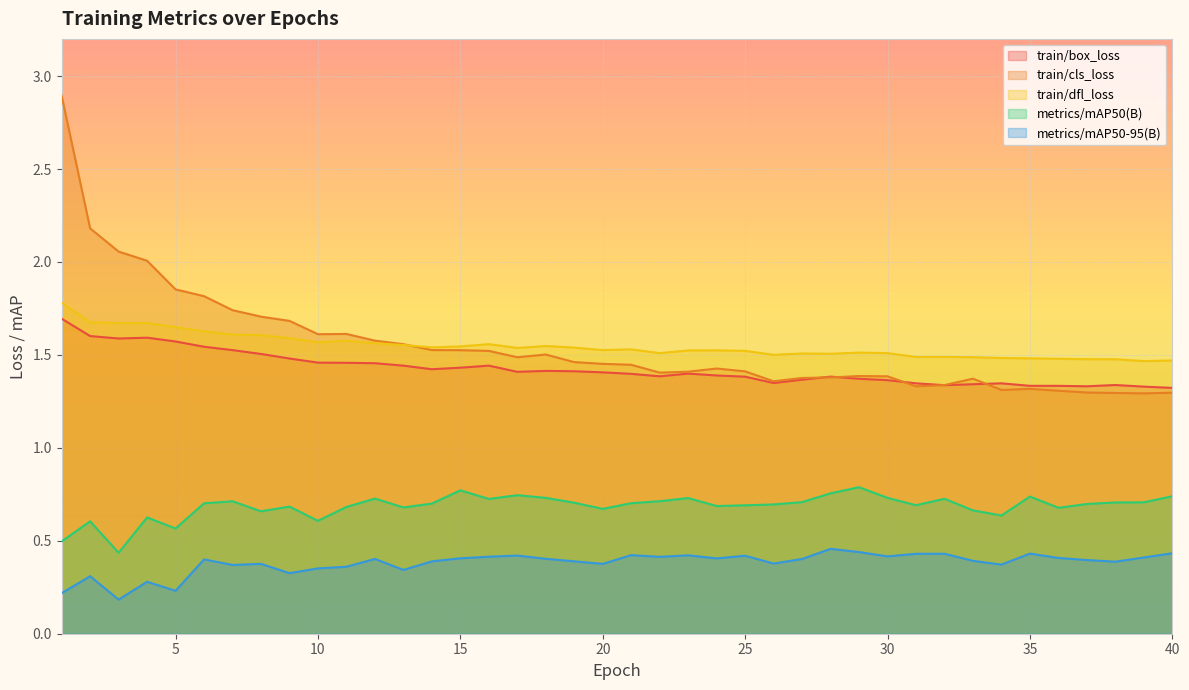

List the series in order of their peak value, highest first.

train/cls_loss, train/dfl_loss, train/box_loss, metrics/mAP50(B), metrics/mAP50-95(B)